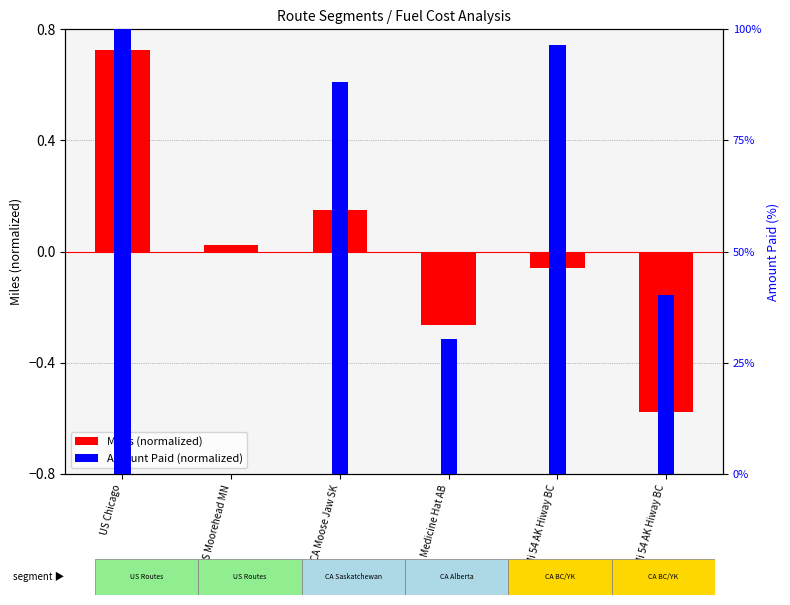

Where is Amount Paid (normalized) nearest to the value 50?

CA Mi 54 AK Hiway BC